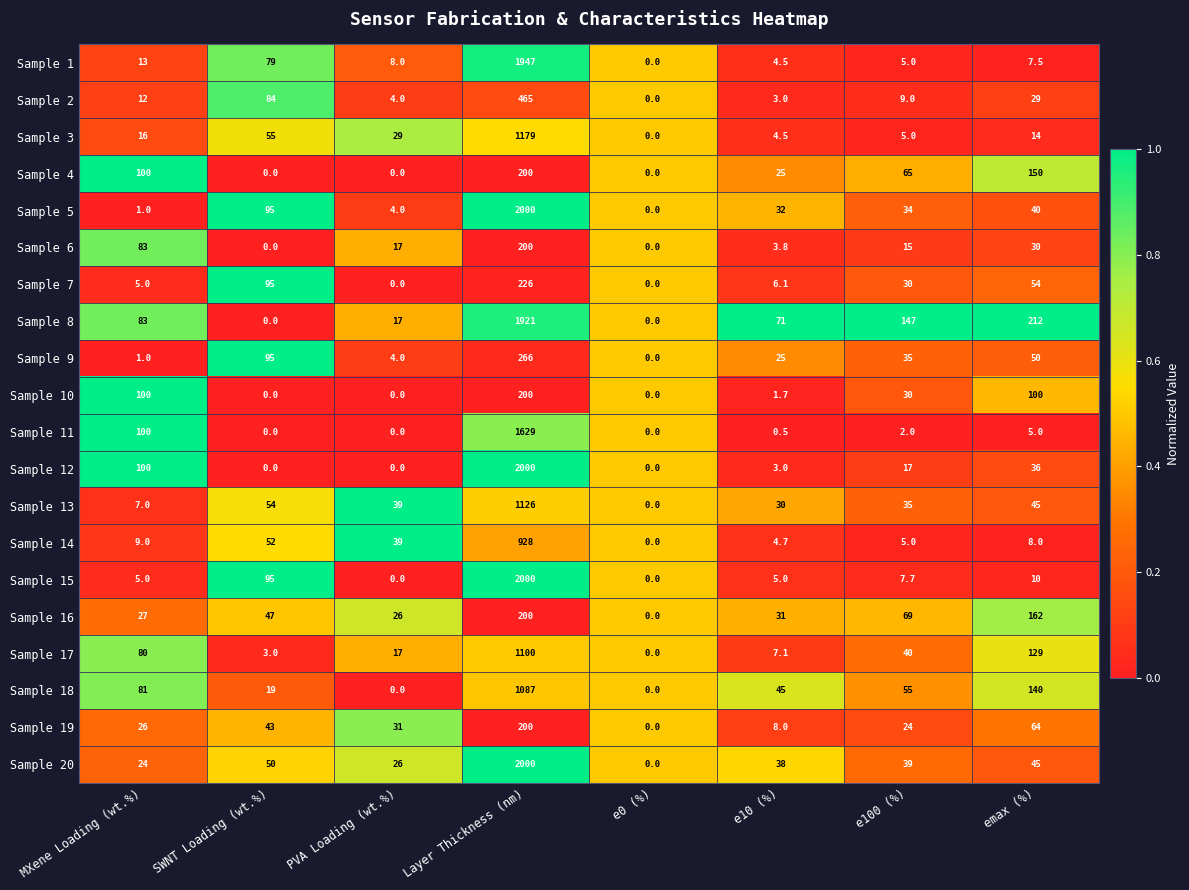

Is the value of Sample 12 at Layer Thickness (nm) greater than the value of Sample 20 at emax (%)?

Yes